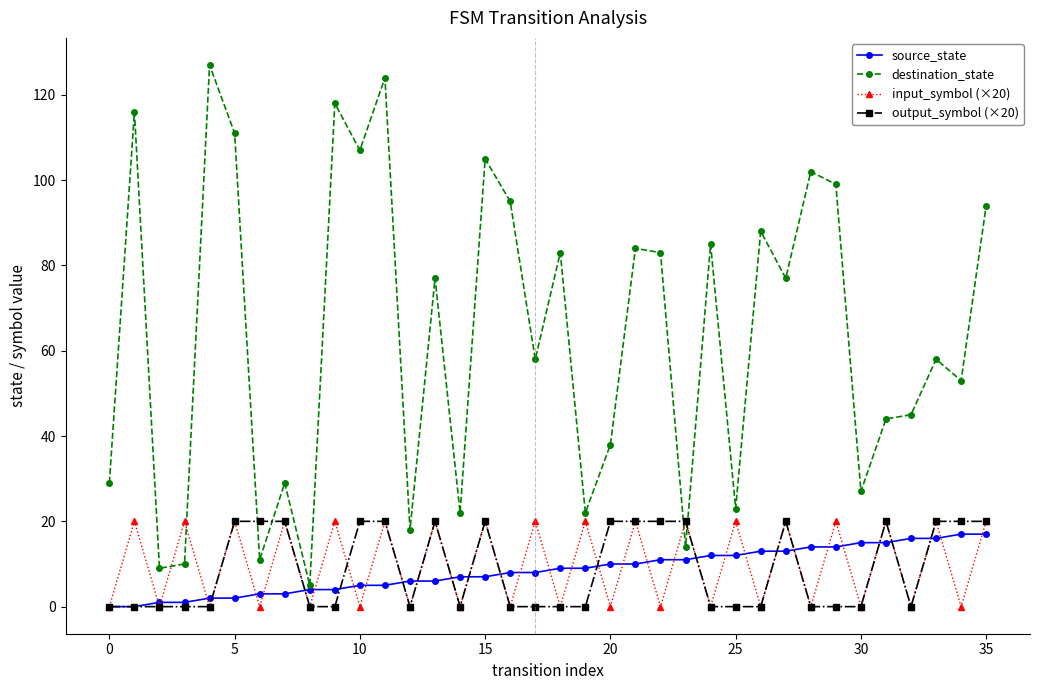

How many data points in destination_state are less than 77?

18